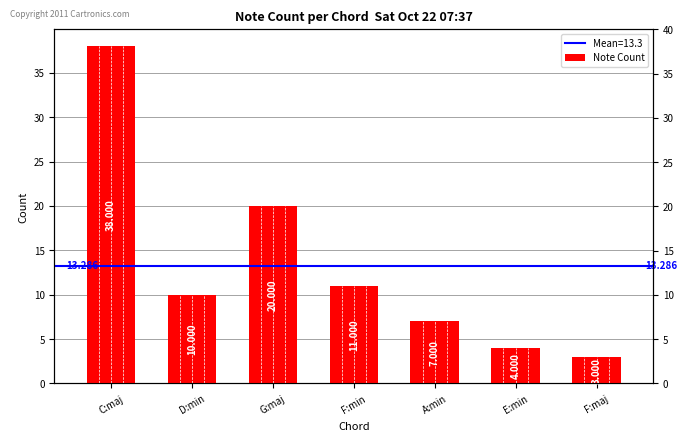

Is it true that the value at F:maj is 4?

False